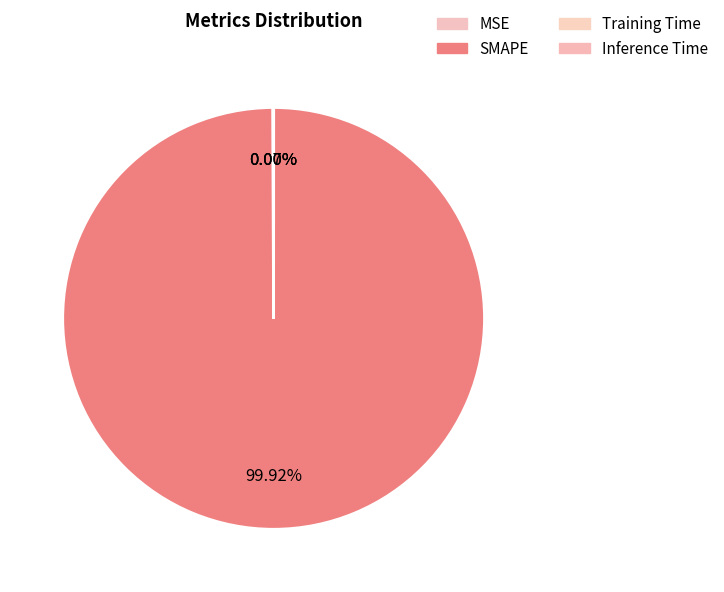

To the nearest percent, what is the difference between the largest and smallest slice percentages?

100%